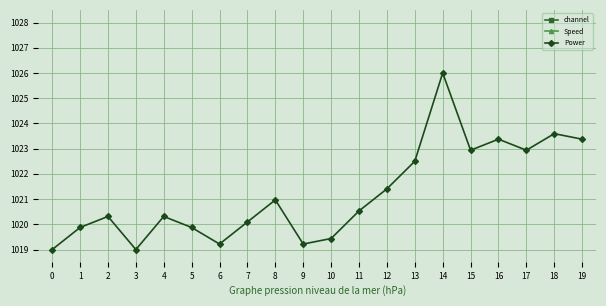

Rank the categories by Speed value from lowest to highest.

0, 1, 2, 3, 4, 5, 6, 7, 8, 9, 10, 11, 12, 13, 15, 16, 17, 18, 19, 14